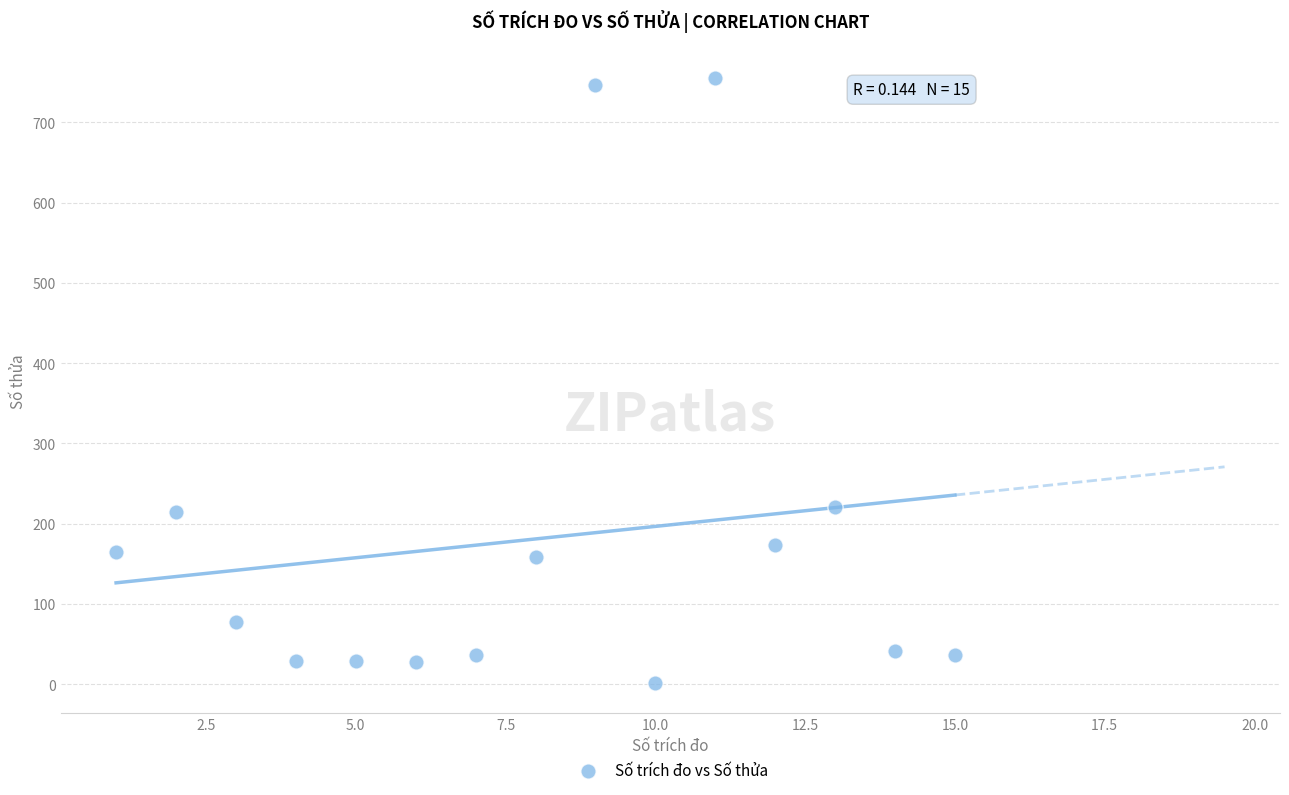

What is the range of Y values (max minus min)?

753